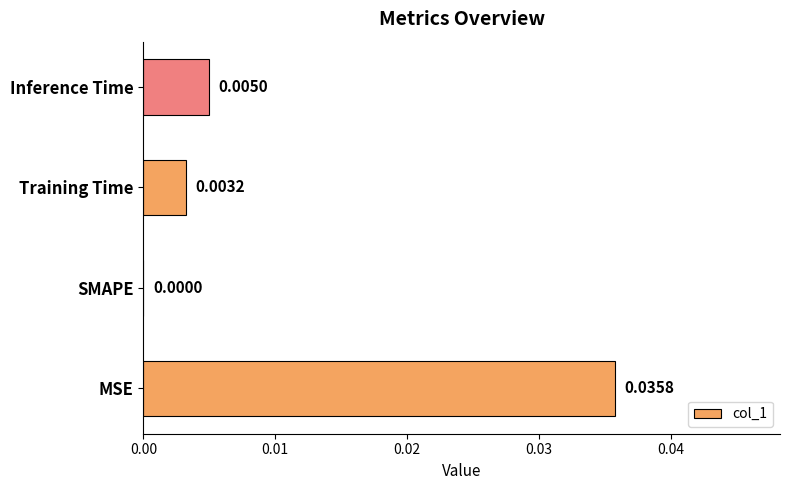

At which category does the chart reach its peak across all series?

MSE